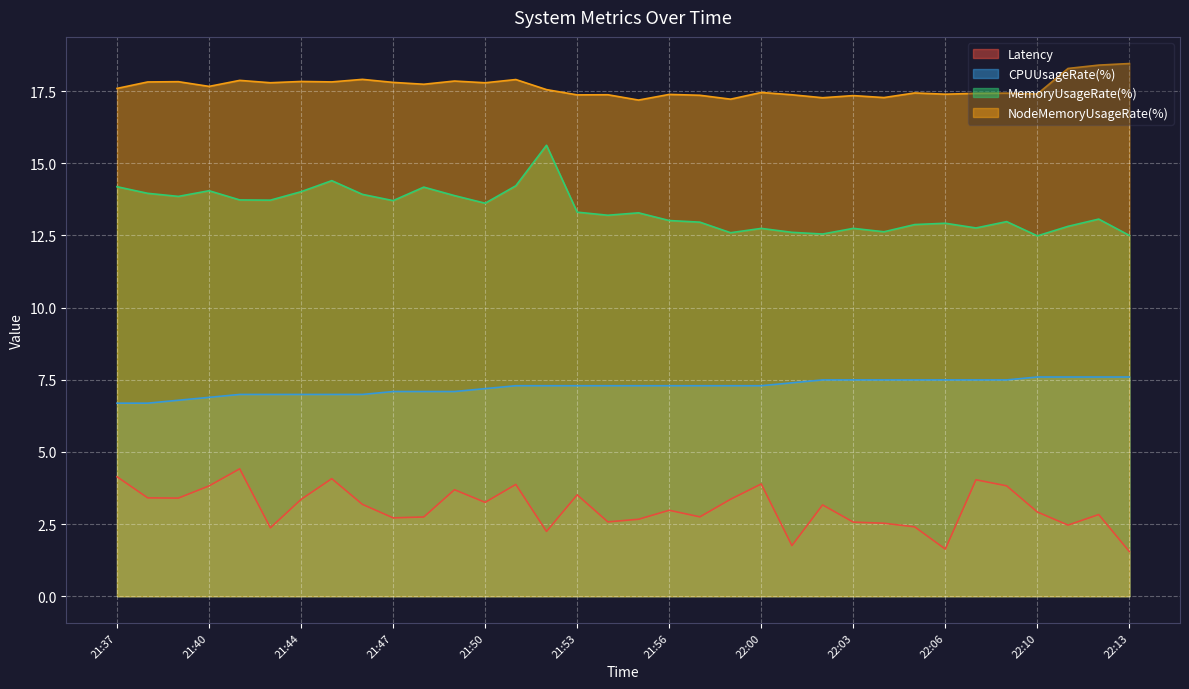

List the series in order of their overall mean, highest first.

NodeMemoryUsageRate(%), MemoryUsageRate(%), CPUUsageRate(%), Latency